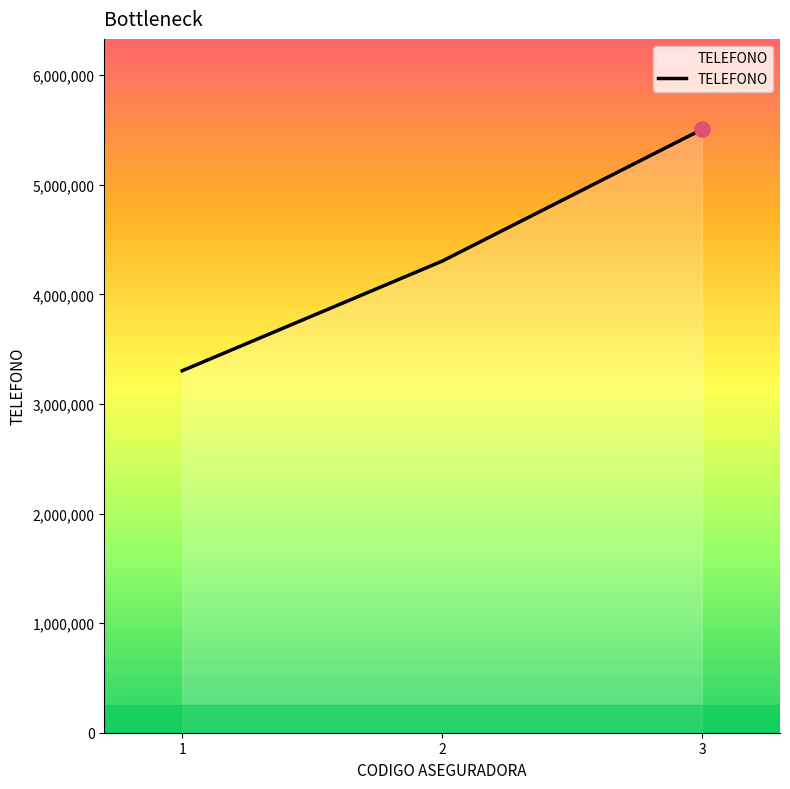

What is the ratio of the value at 2 to the value at 1?

1.3